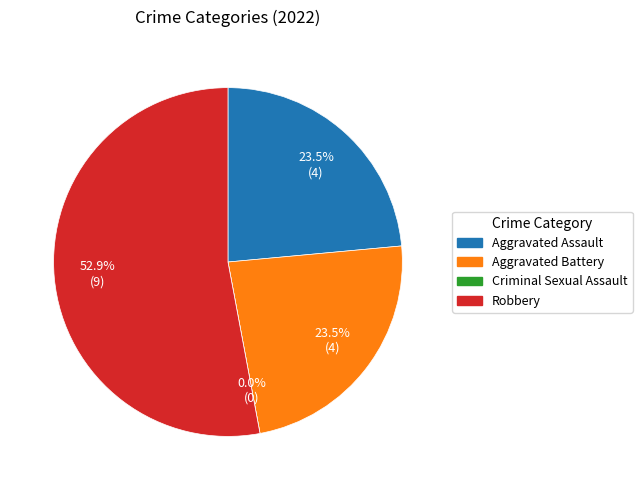

To the nearest percent, what portion does Aggravated Assault represent?

24%